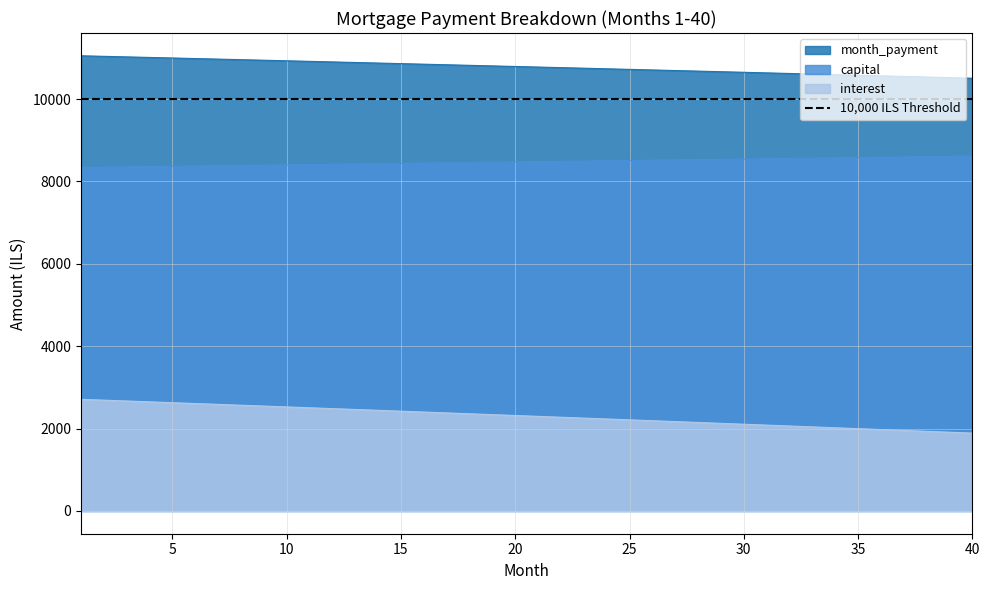

What is the value of the month_payment point at the 10th from the left?

10929.2